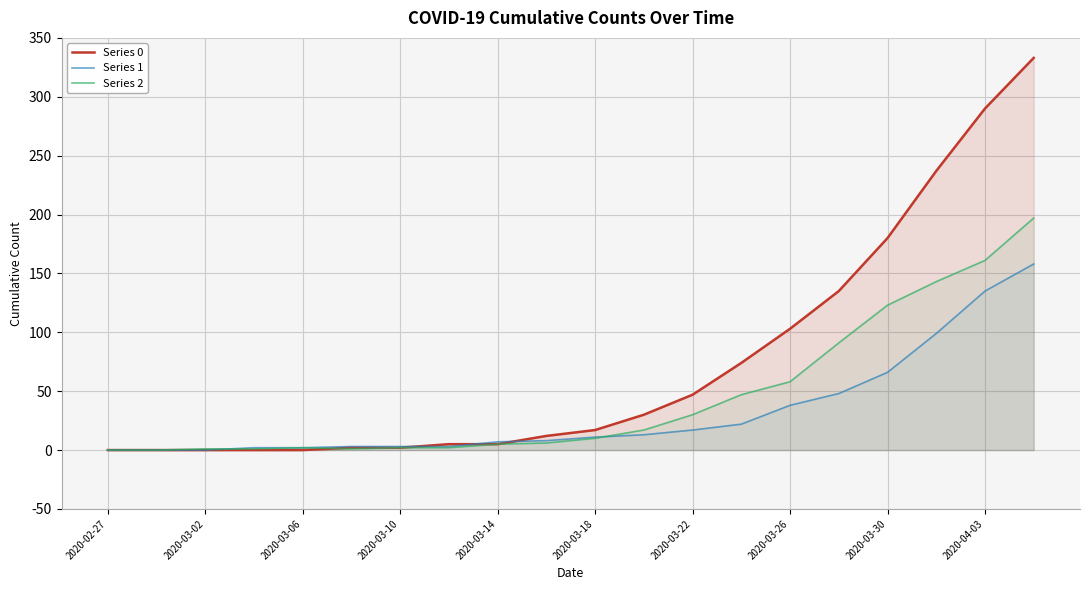

Rank the series at 2020-02-27 from lowest to highest value.

Series 0, Series 1, Series 2